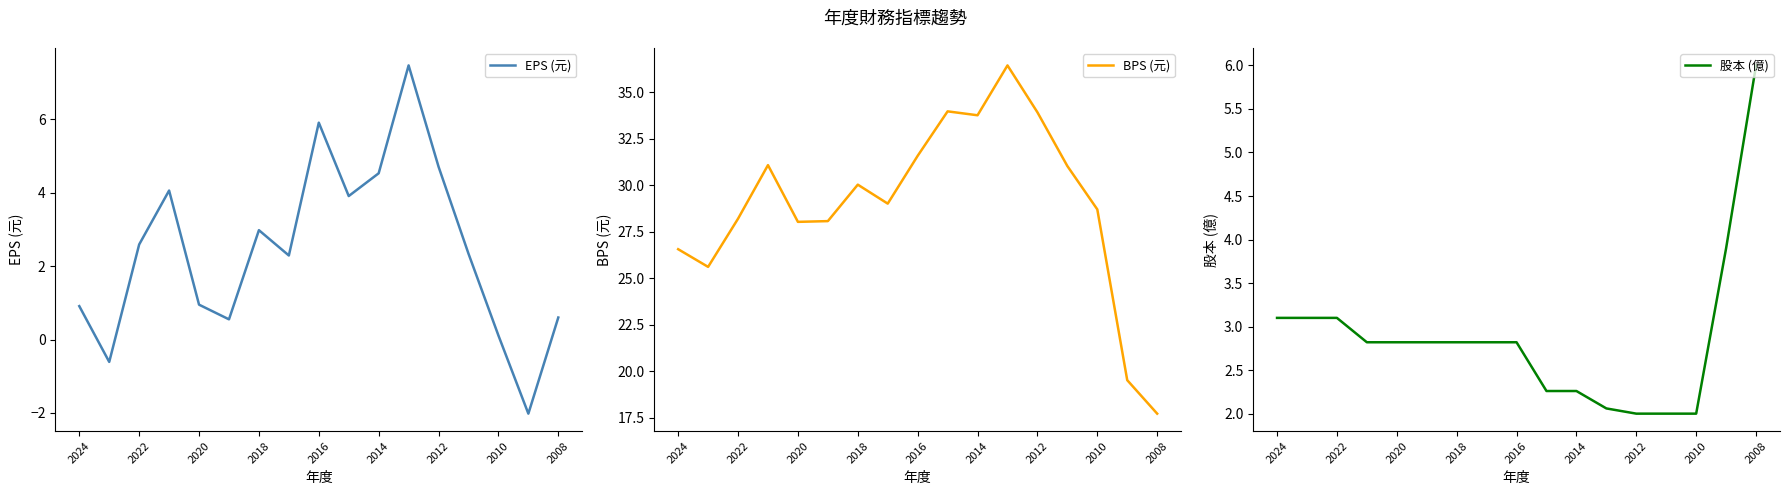

Is it true that EPS (元) equals 7.5 at 11?

True